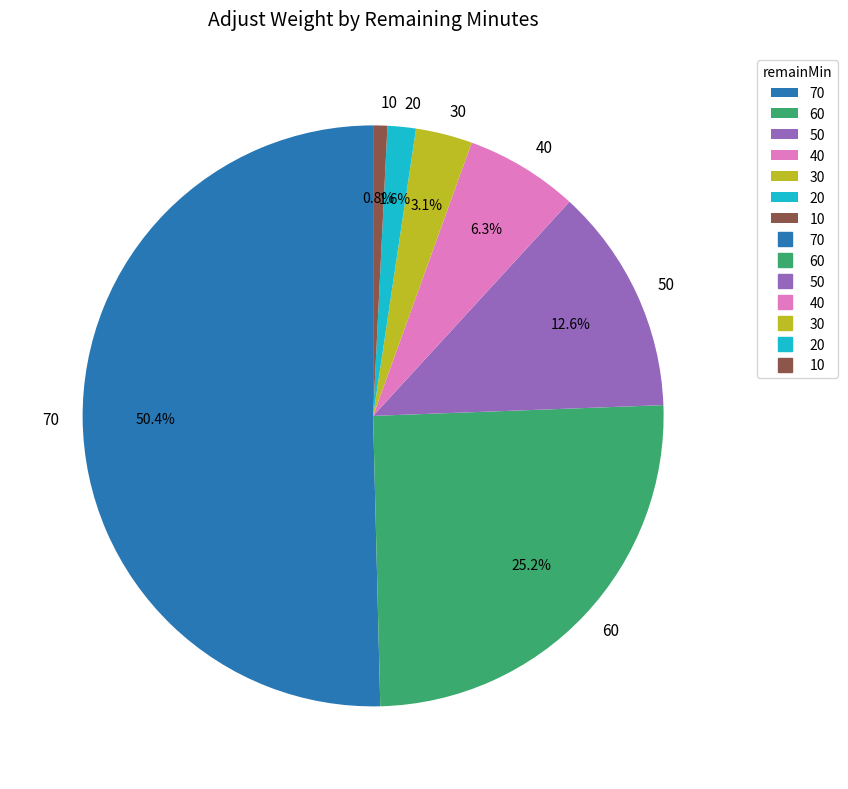

To the nearest percent, what percentage of the pie is 50?

13%